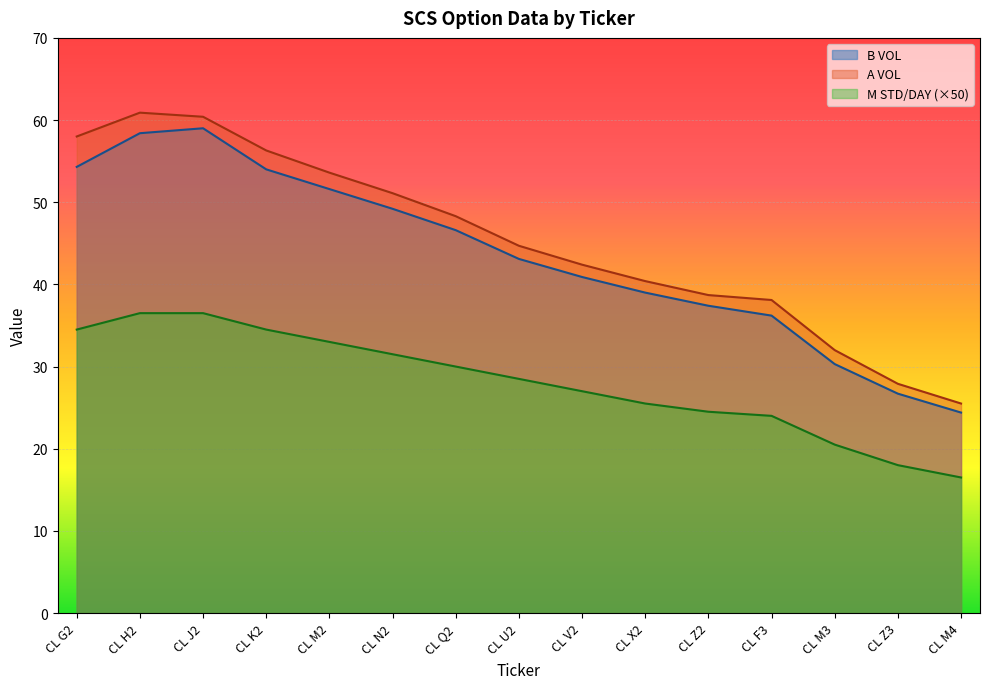

What is the smallest value displayed?

16.5